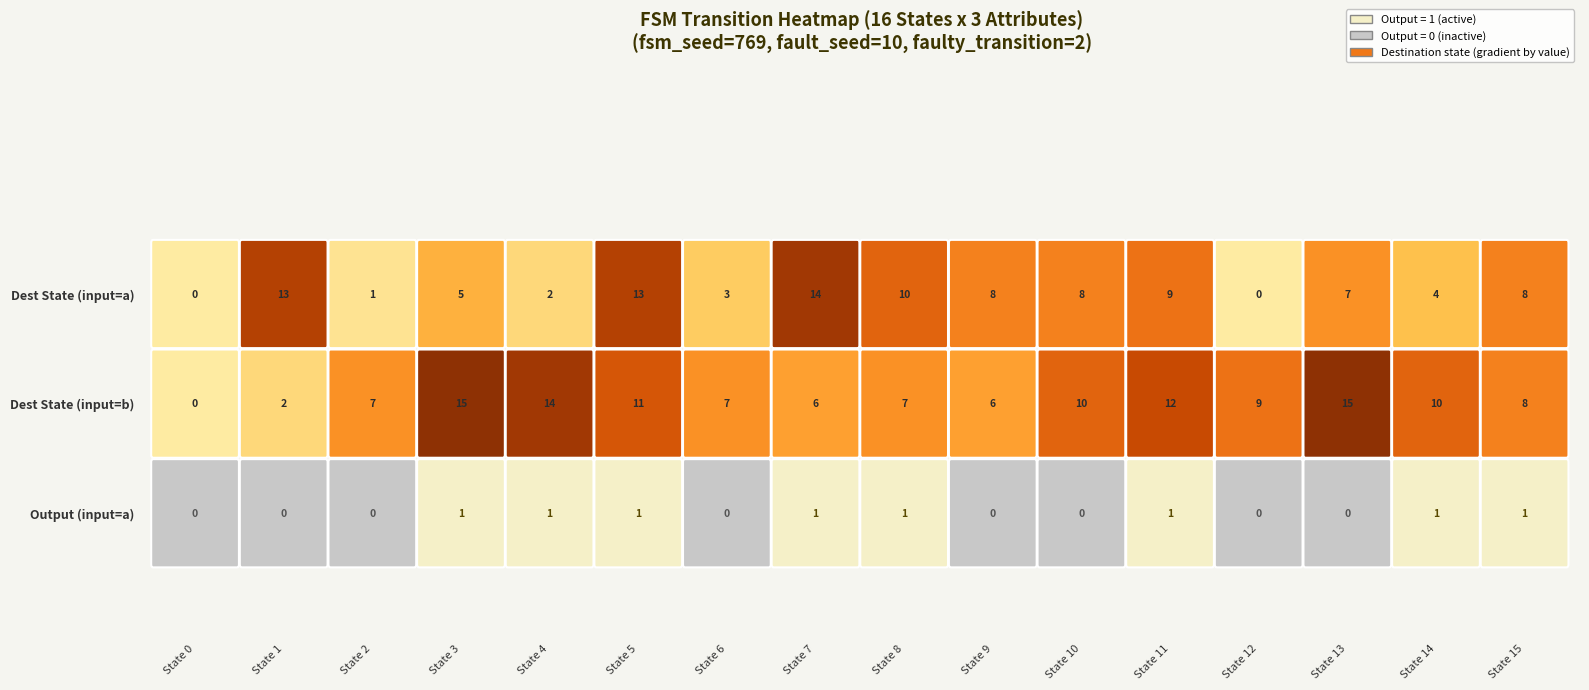

What is the maximum value shown in the chart?

15